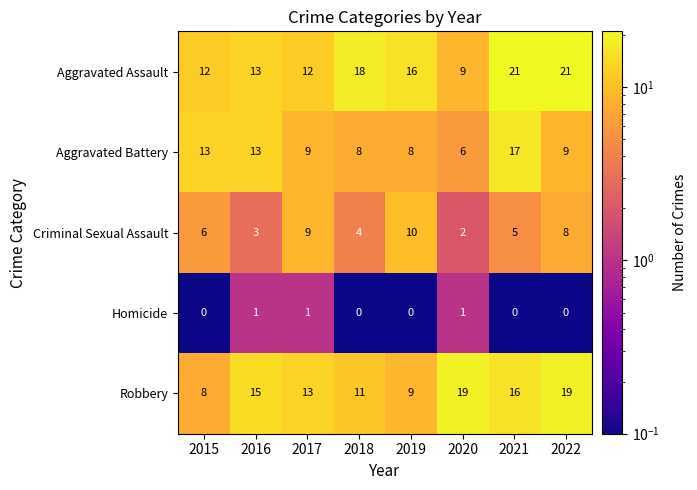

How many Homicide values are between 0 and 1?

8